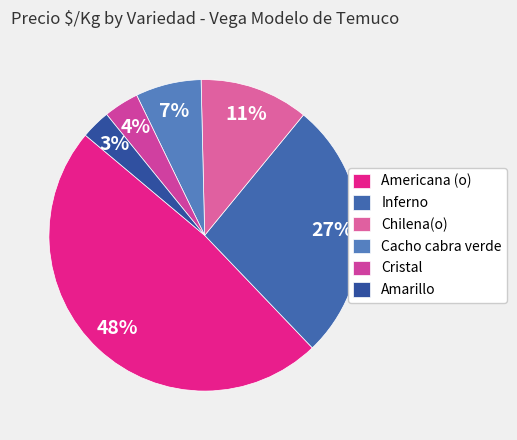

To the nearest percent, what is the difference between the largest and smallest slice percentages?

45%